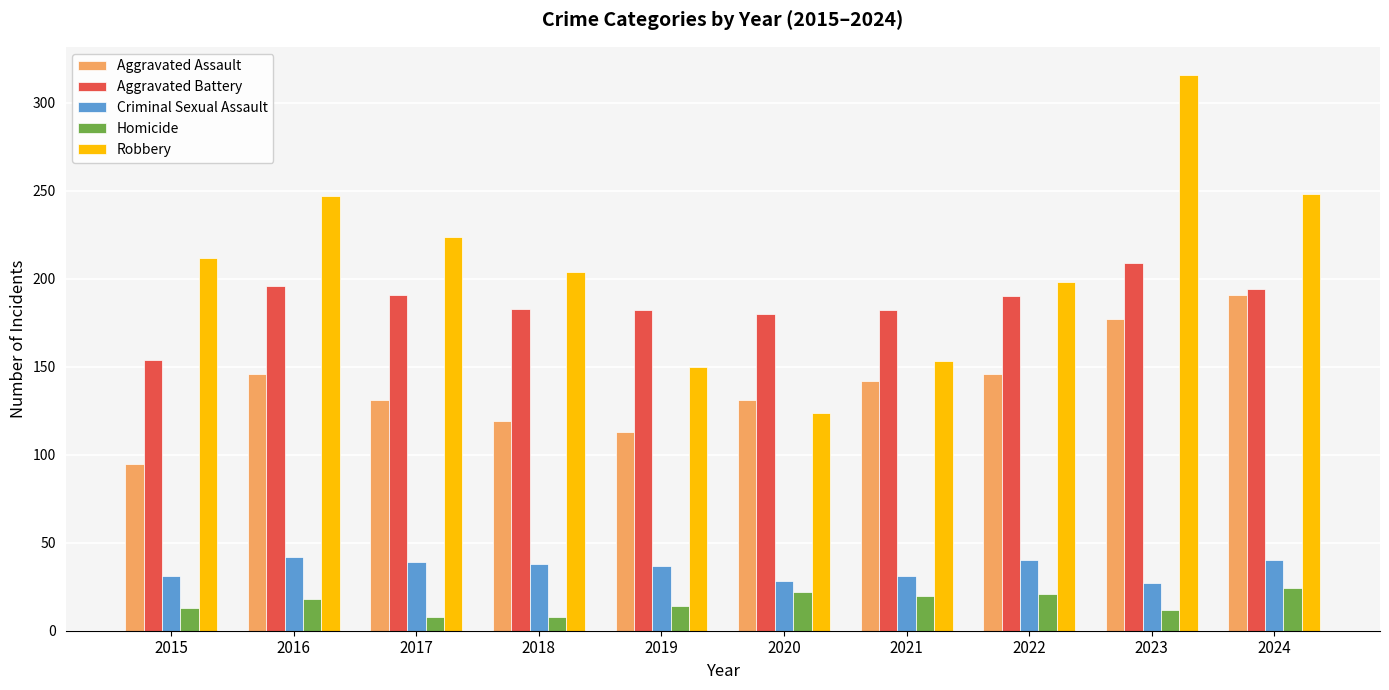

Rank the series at 2016 from highest to lowest value.

Robbery, Aggravated Battery, Aggravated Assault, Criminal Sexual Assault, Homicide